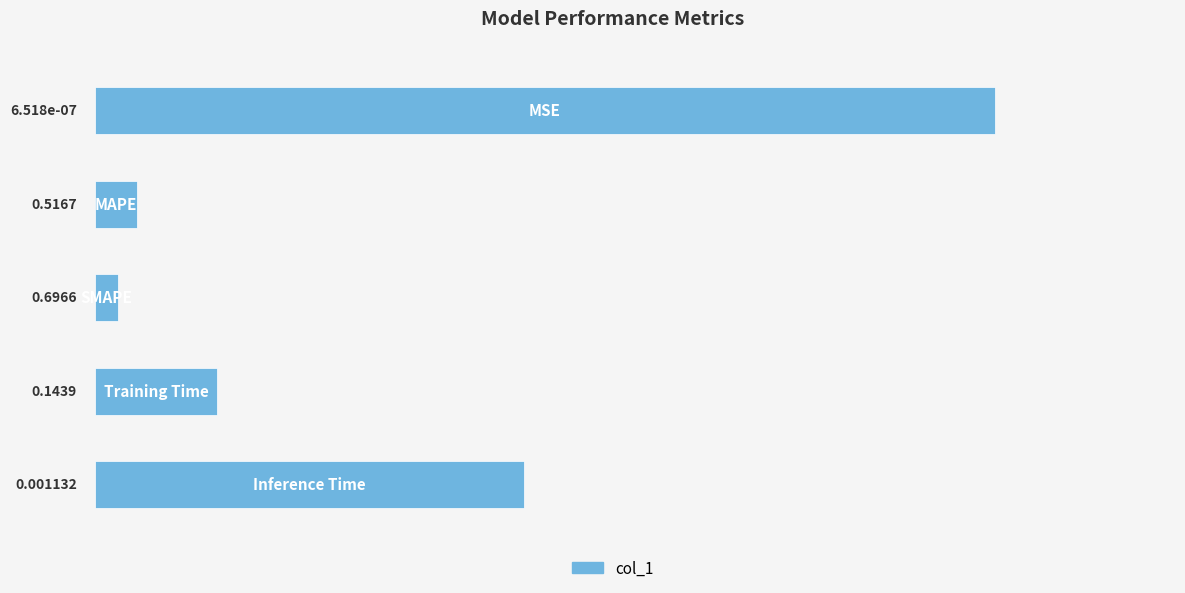

What is the difference between the maximum and second lowest values?

1.0